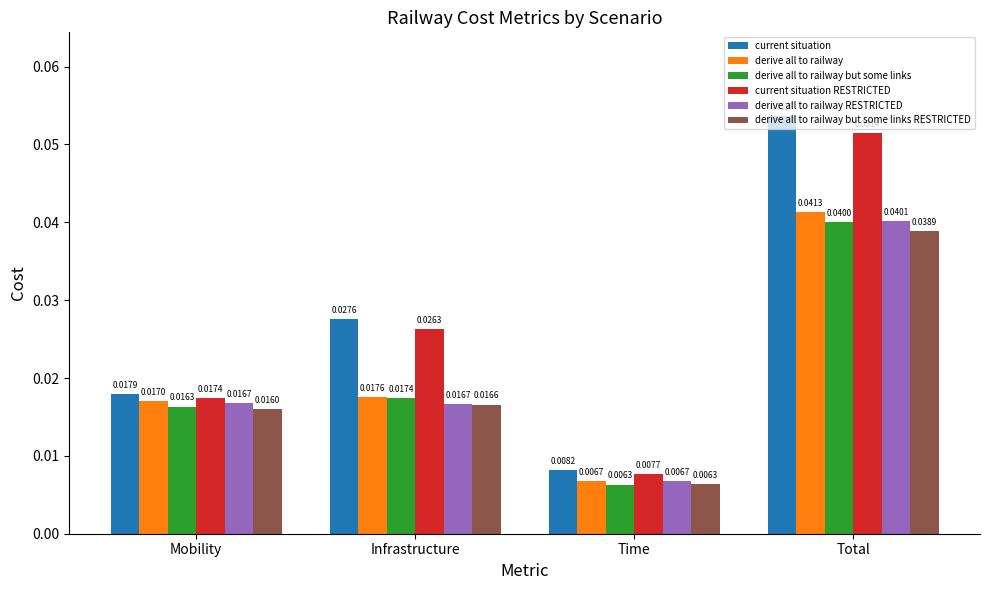

Rank the categories by current situation RESTRICTED value from lowest to highest.

Time, Mobility, Infrastructure, Total